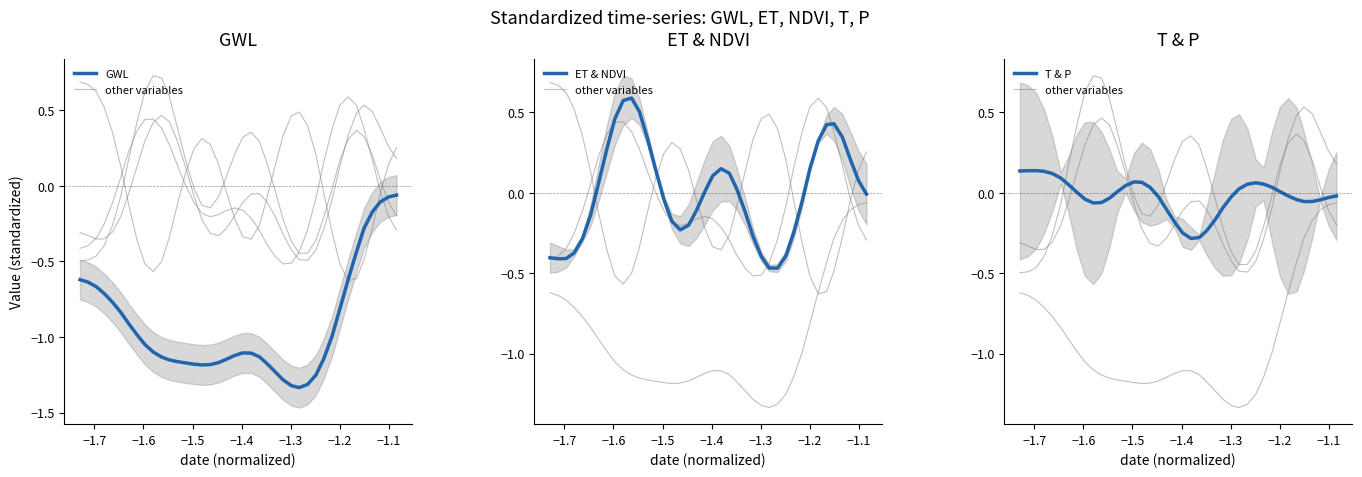

In ET & NDVI, how many points are higher than both neighbors (excluding endpoints)?

3